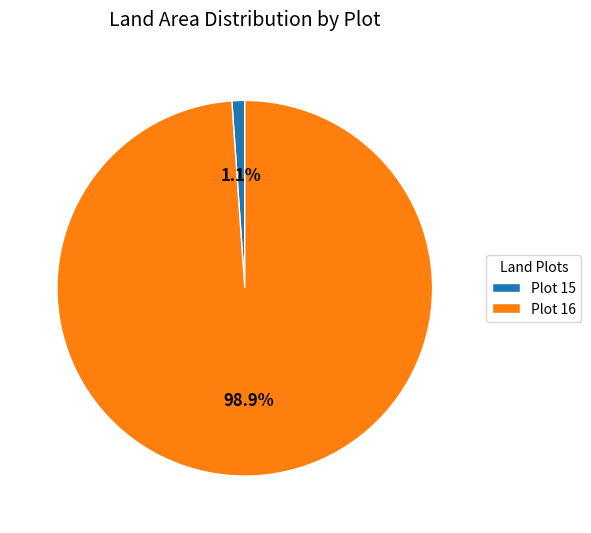

Does any single category account for the majority?

Yes